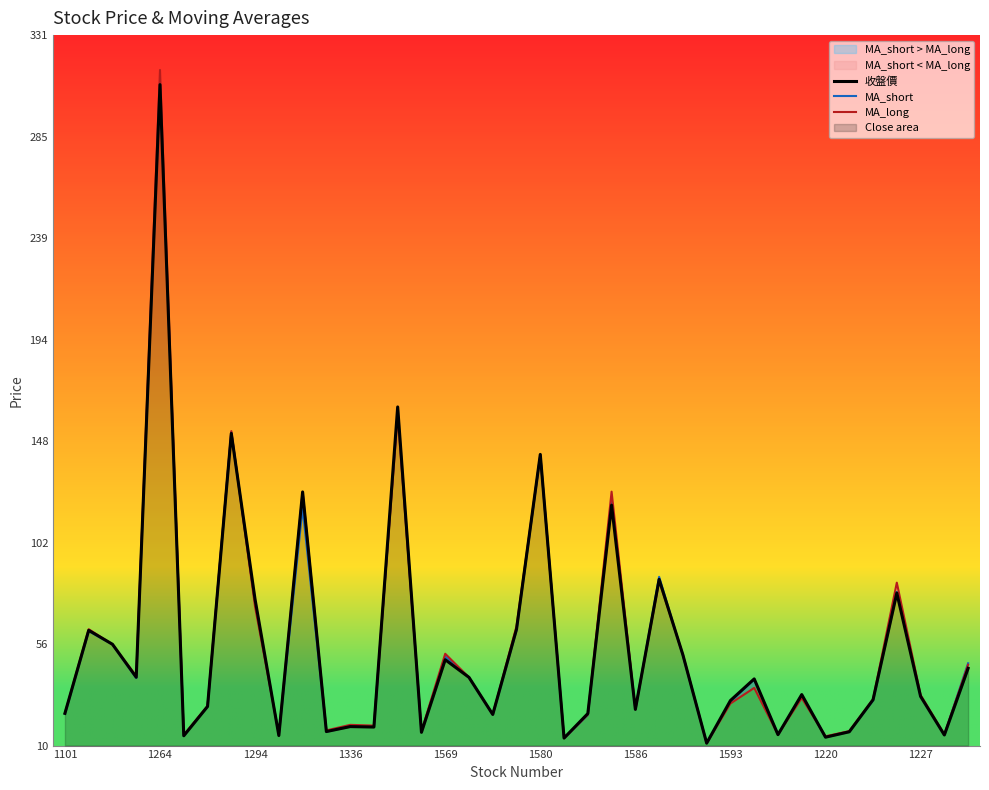

At which label does MA_short reach its peak?

1264